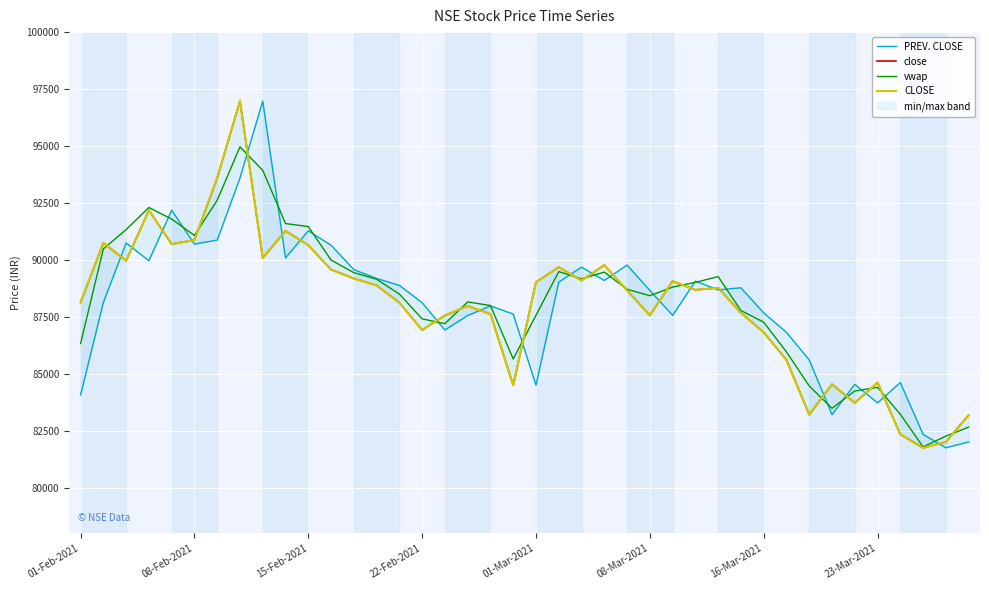

Is it true that PREV. CLOSE equals 120374.9 at 28?

False